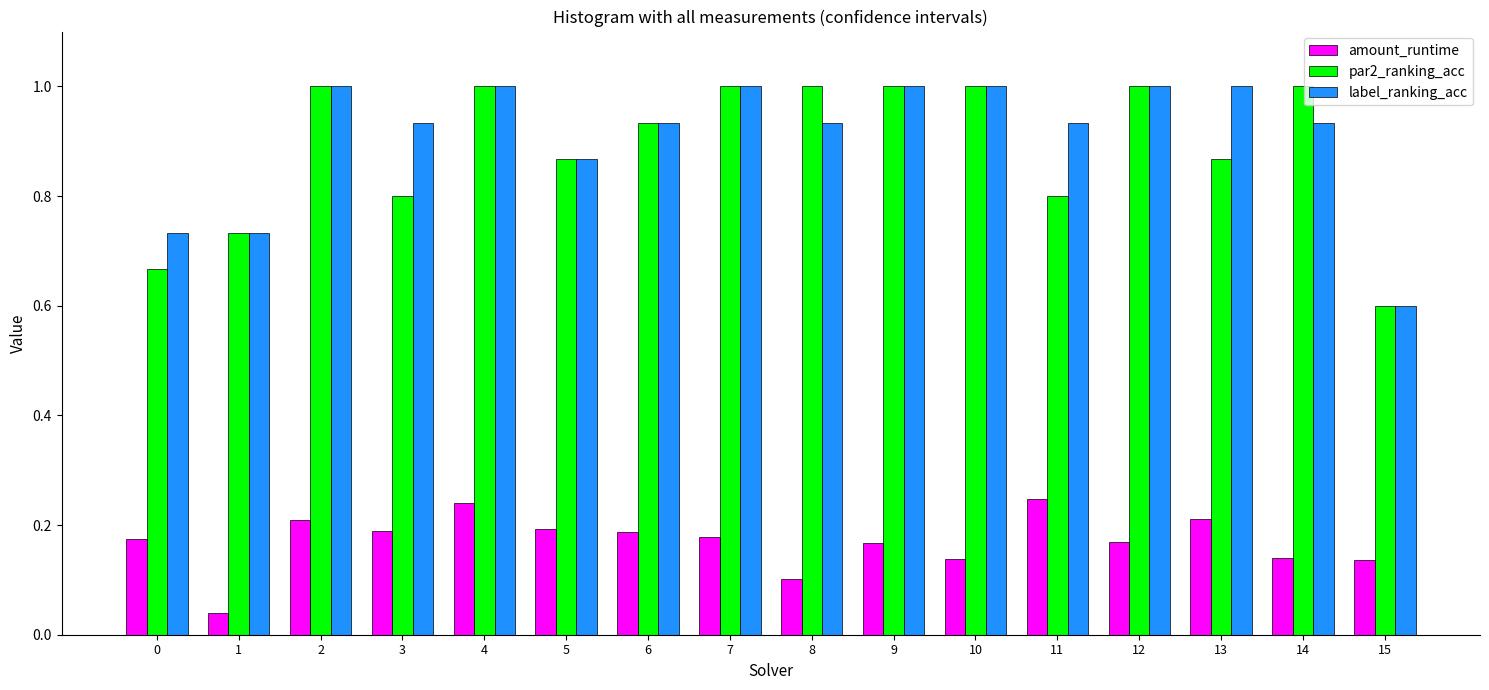

Which label corresponds to the smallest value in the chart?

1